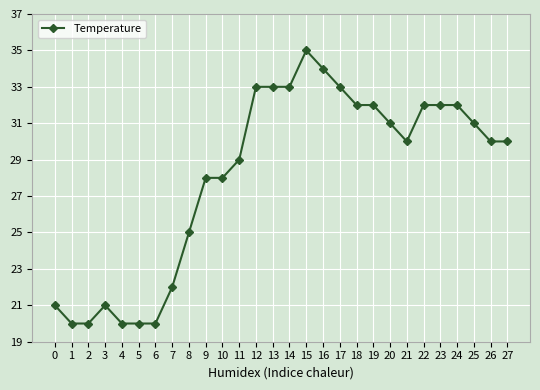

True or false: there are more than 1 points higher than both neighbors.

True